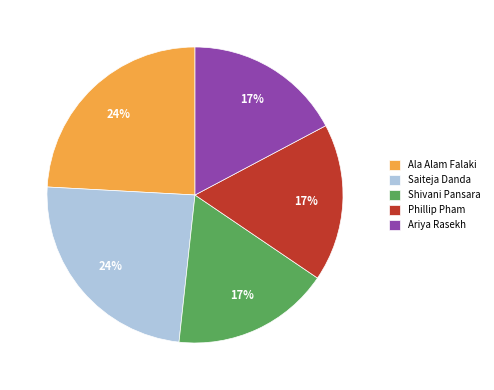

To the nearest percent, what is the combined percentage of Saiteja Danda and Phillip Pham?

41%